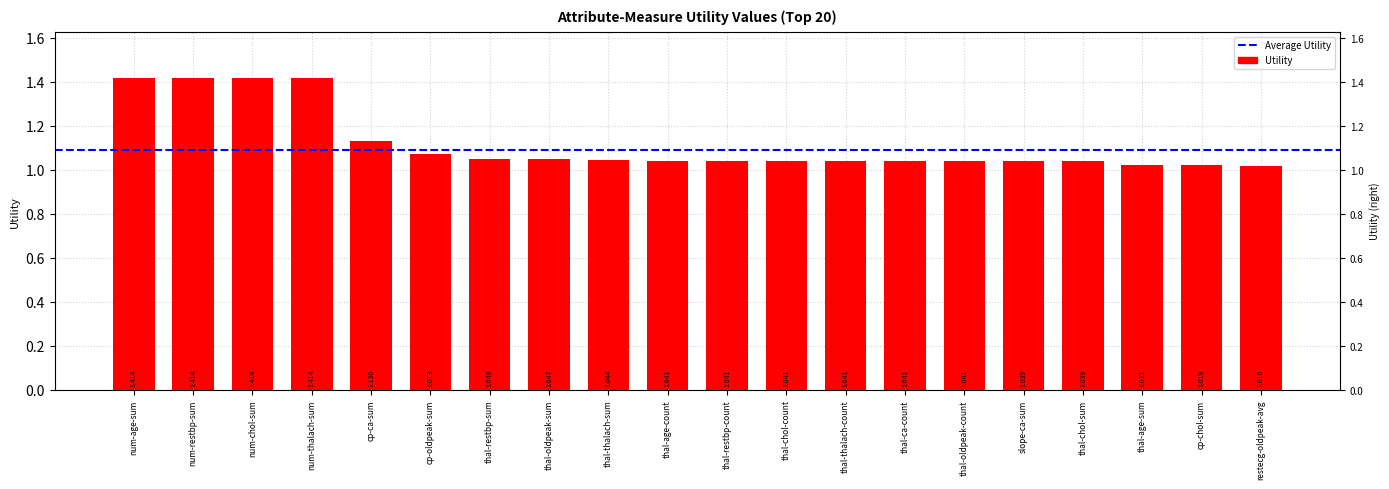

How many bars are there in total?

20